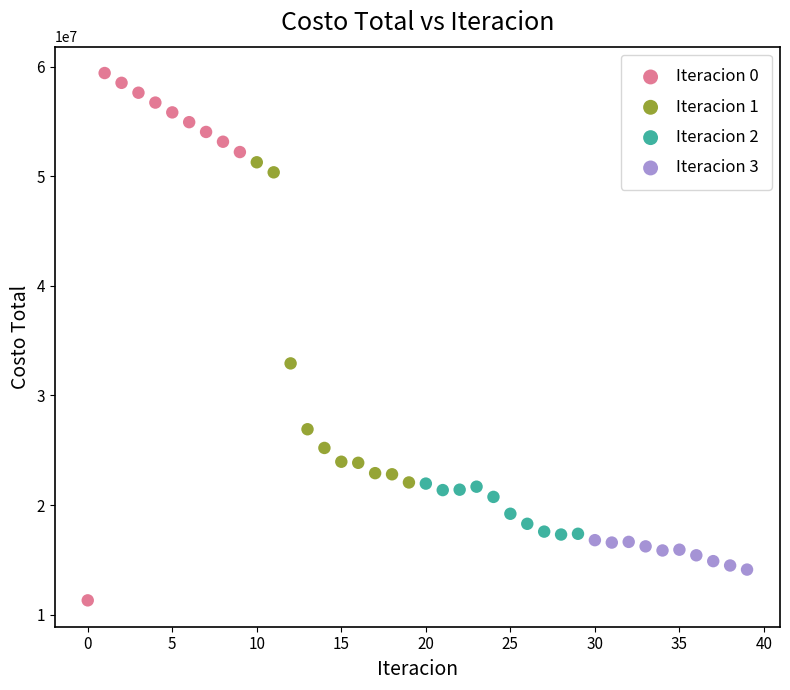

Which series has the largest Y range (max minus min)?

Iteracion 0